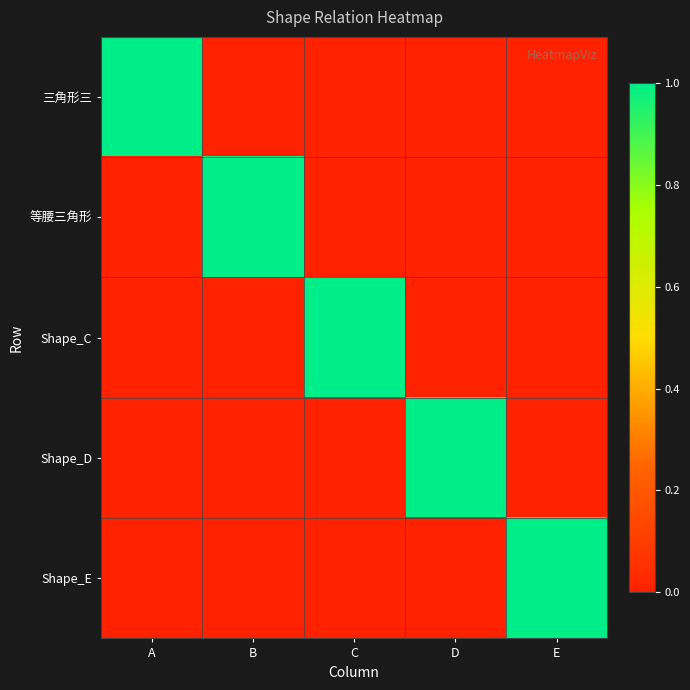

Which label corresponds to the smallest value in the chart?

B